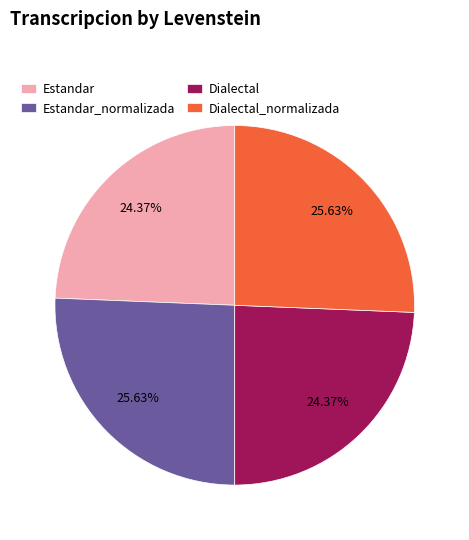

To the nearest percent, what is the combined percentage of Dialectal and Estandar?

49%